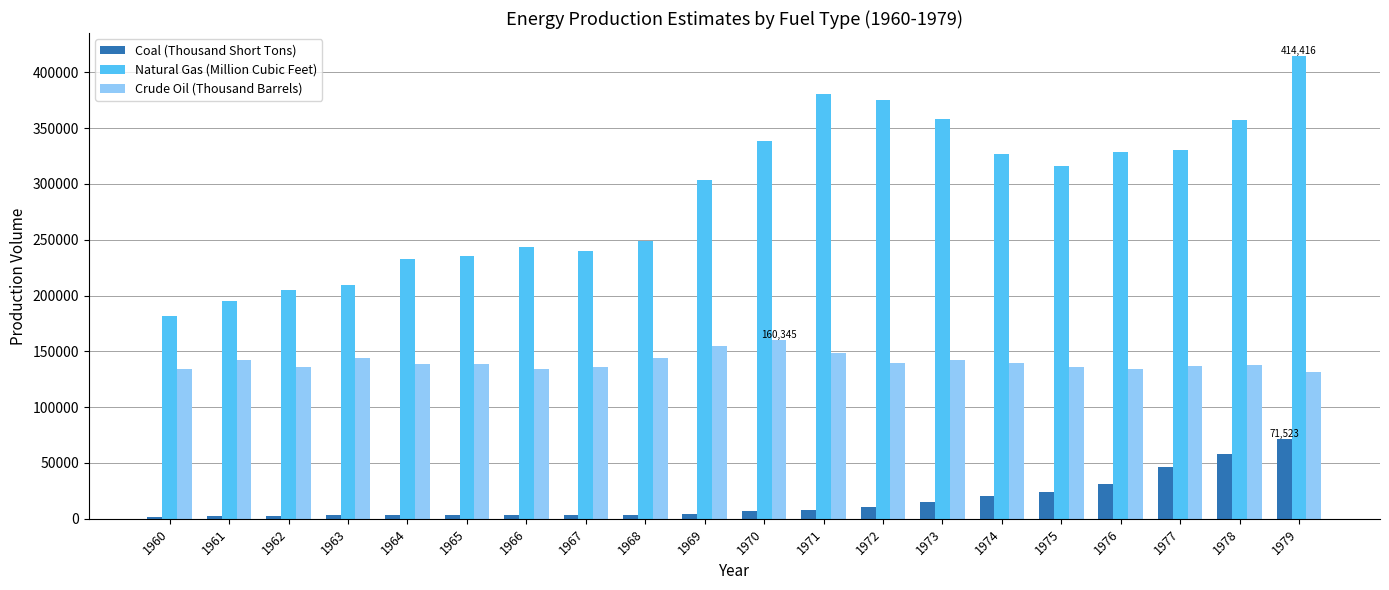

What is the total value across all series at 1973?

514531